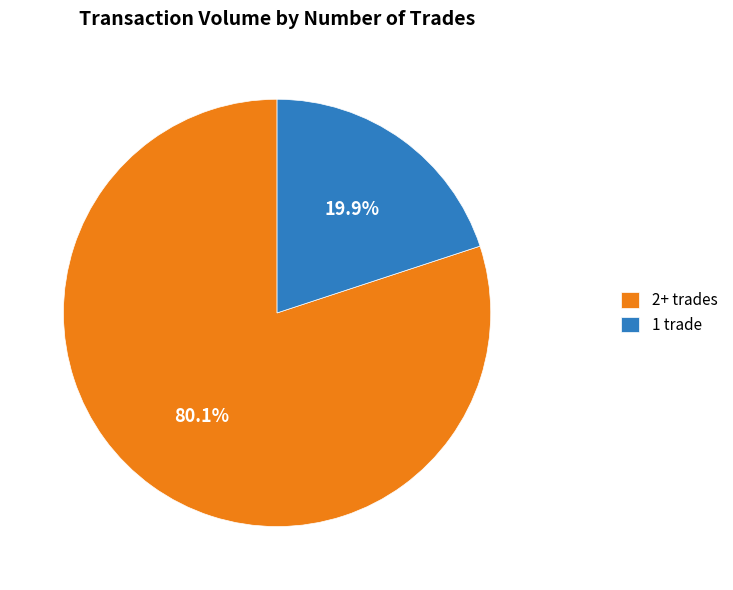

Which has a higher value, 1 trade or 2+ trades?

2+ trades